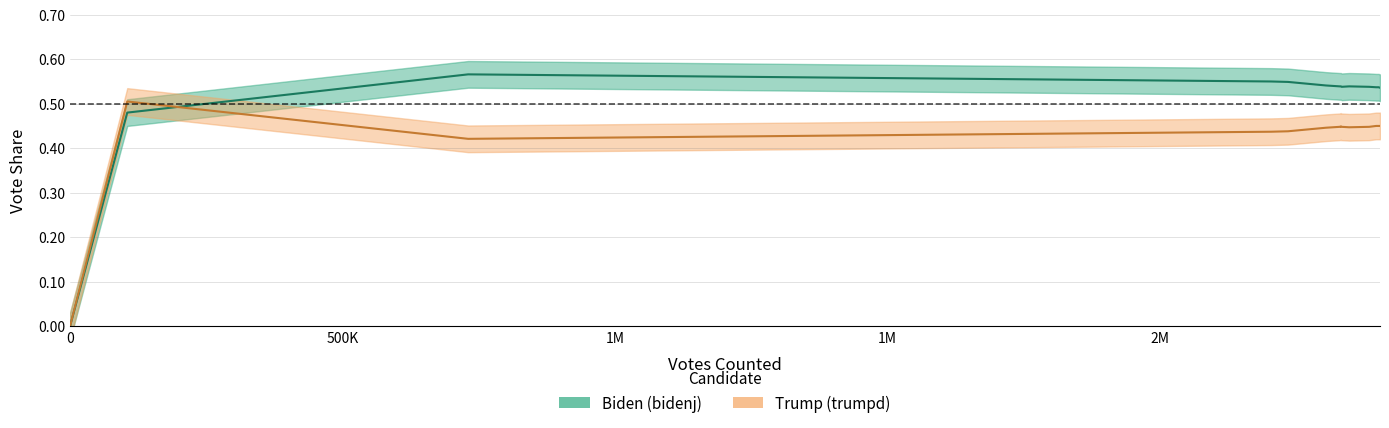

How many bidenj values are between 0 and 1?

20